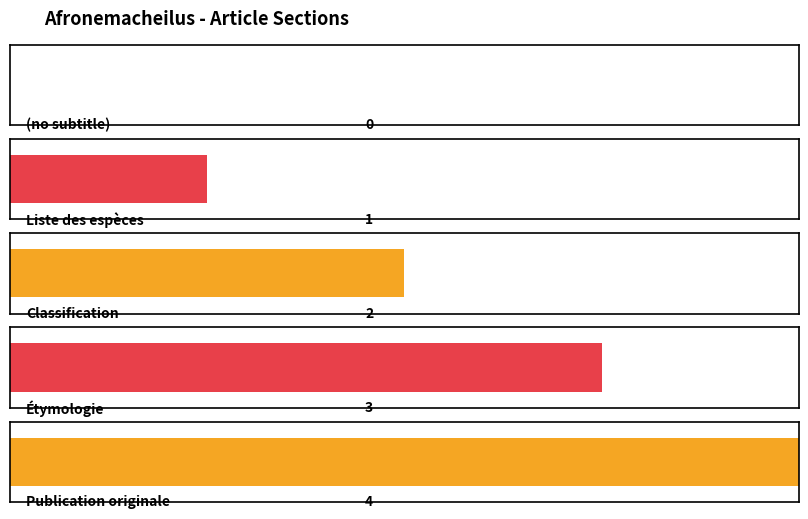

How many values are below 2?

2